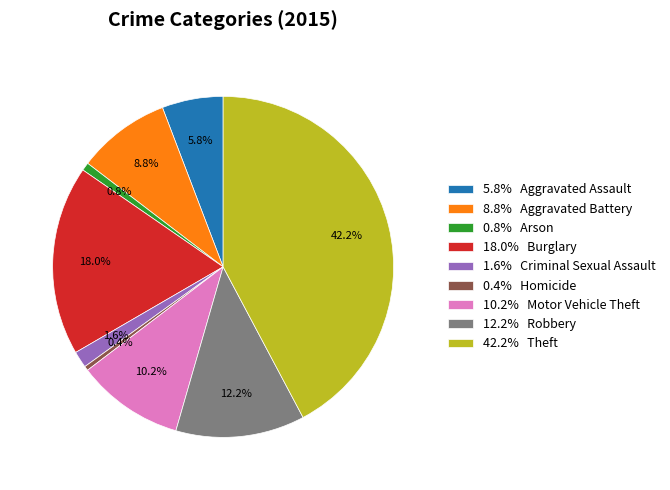

Is 18.0% Burglary the majority of the pie?

No